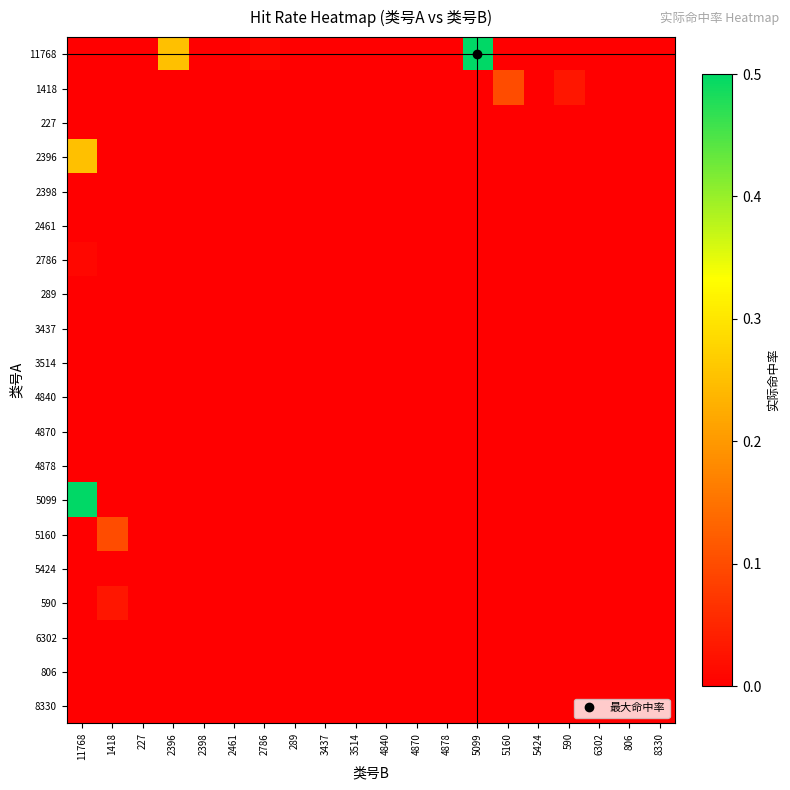

What is the maximum value shown in the chart?

0.5